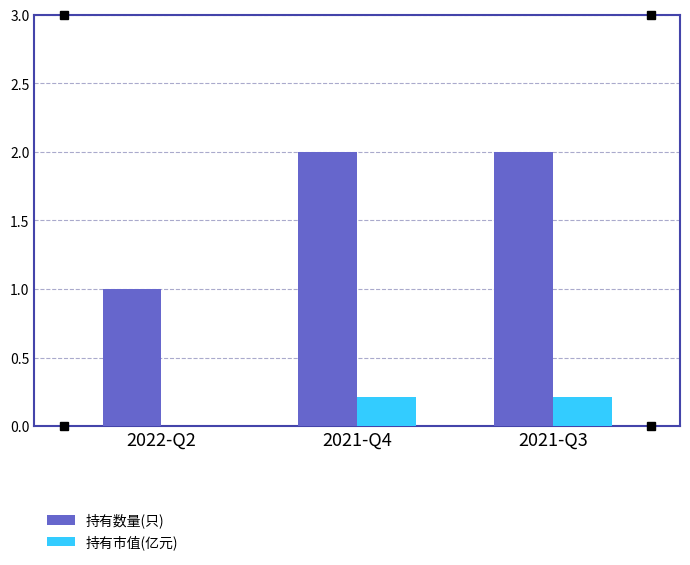

Which series has the largest total across all categories?

持有数量(只)